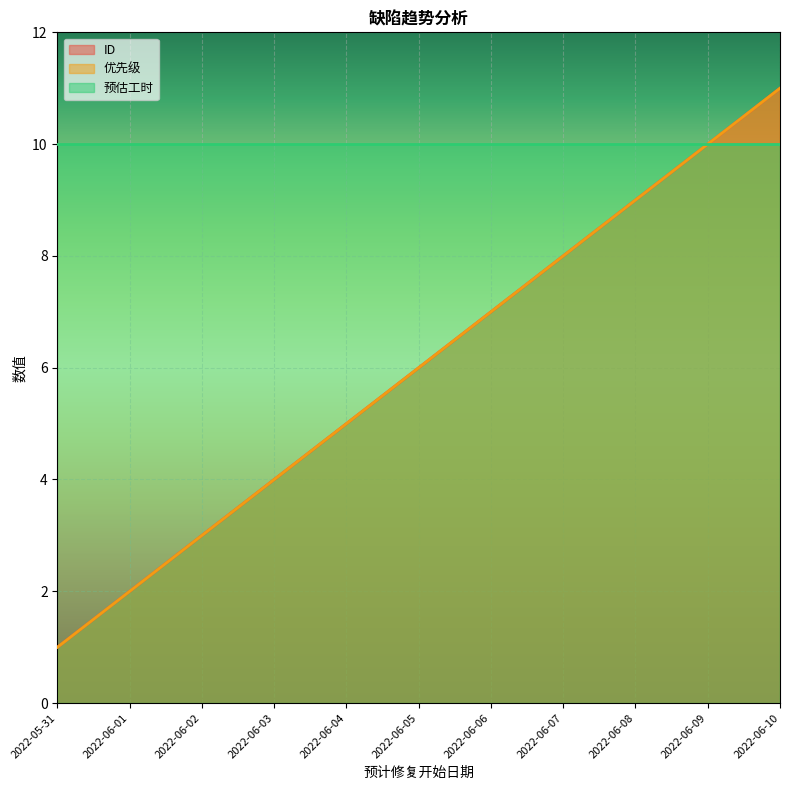

What is the difference between the second highest and minimum values in the 优先级 series?

9